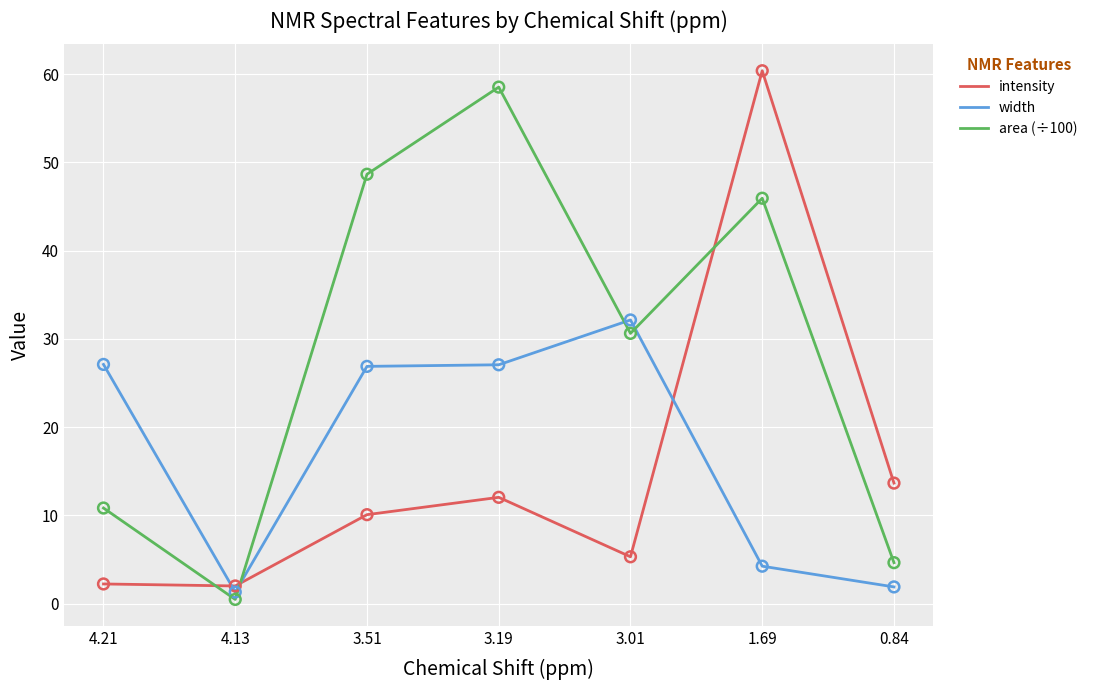

What is the difference between the highest and lowest values at 3.01?

26.8